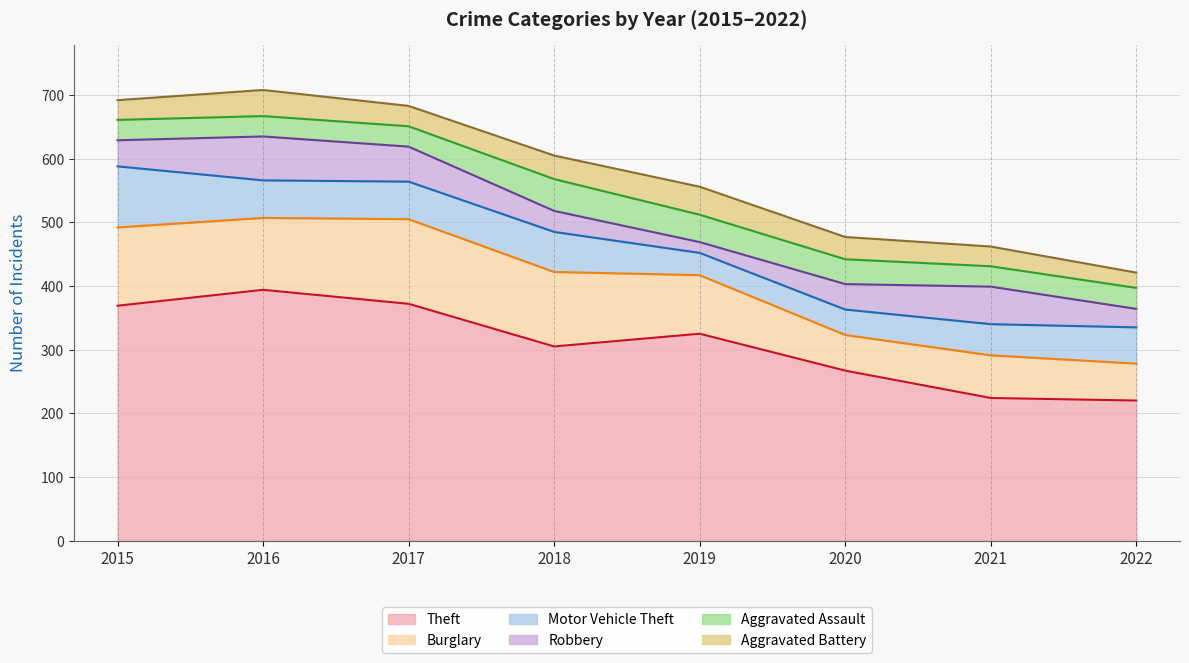

Is it true that Aggravated Assault equals 19 at 2017?

False